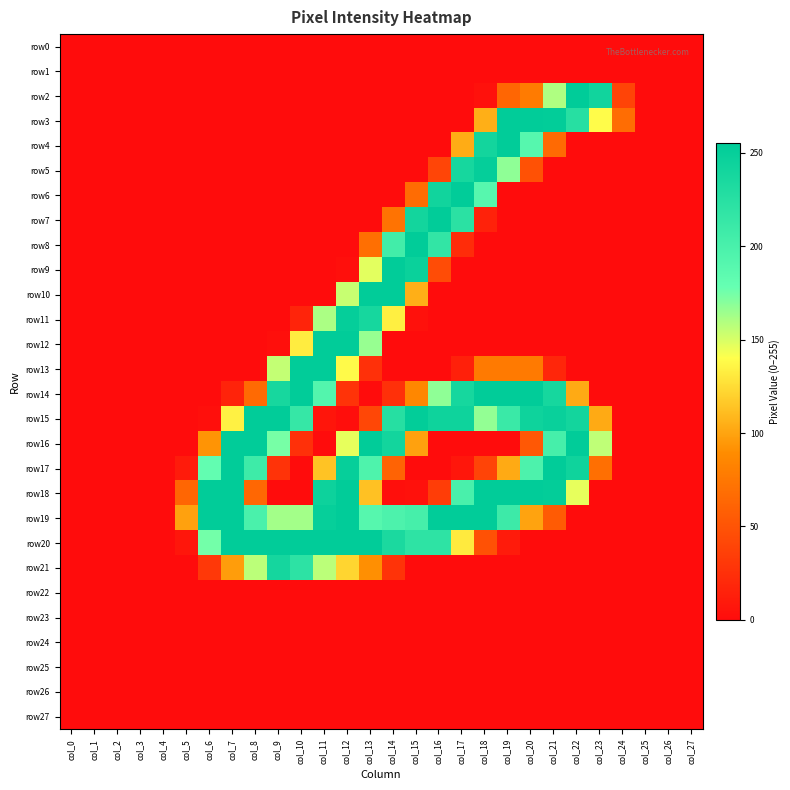

At how many categories does at least one series exceed 214?

18